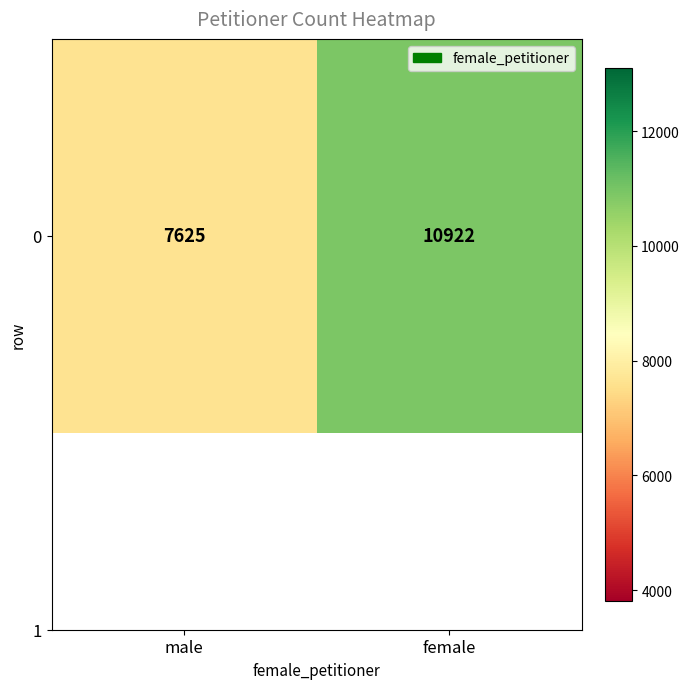

What is the smallest value displayed?

7625